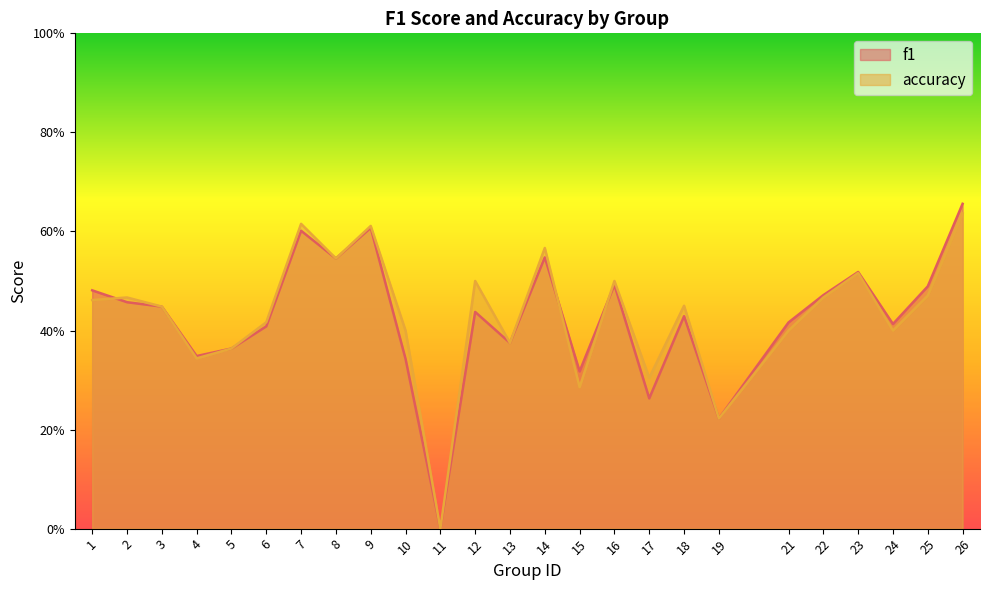

What are all the series names shown in the legend?

f1, accuracy